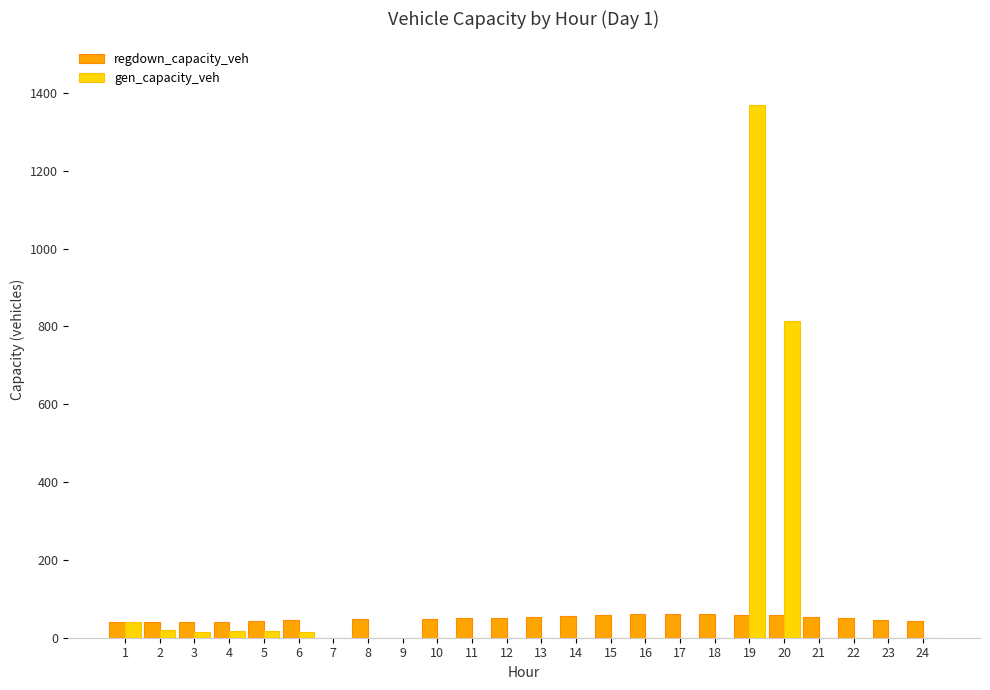

At which category is the sum across all series the highest?

19